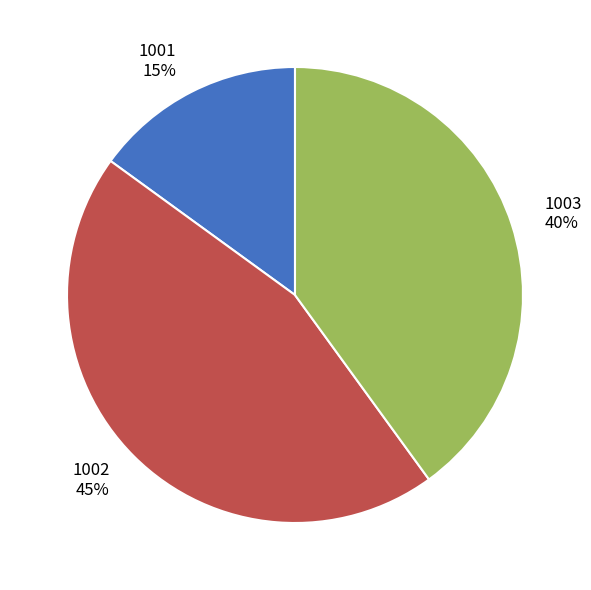

To the nearest percent, what is the difference between the largest and smallest slice percentages?

30%